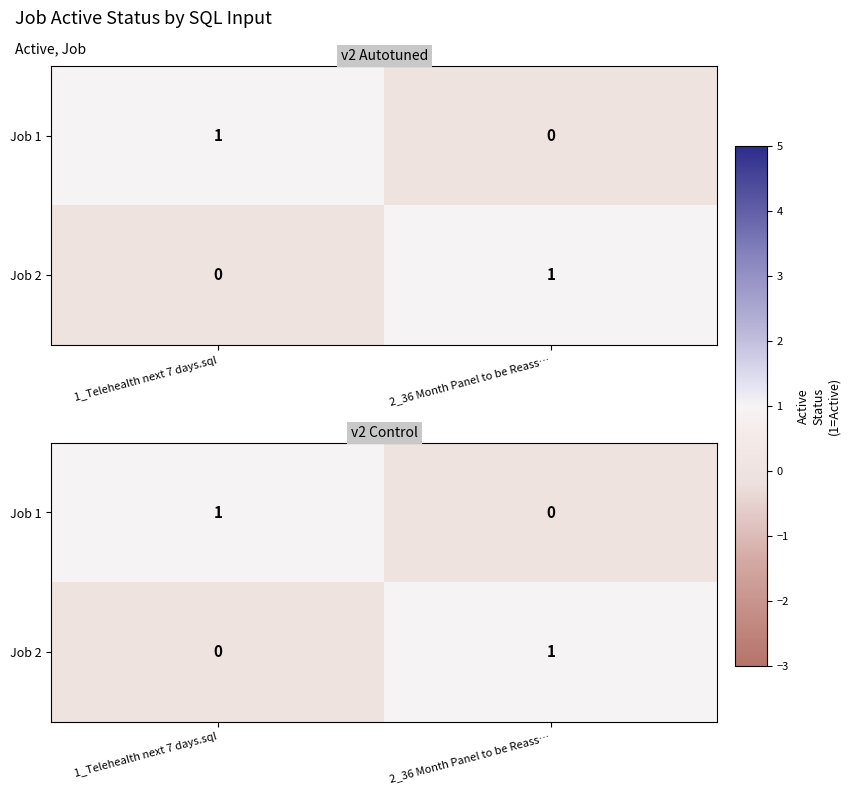

Rank the series by their maximum value, from highest to lowest.

Job 1, Job 2